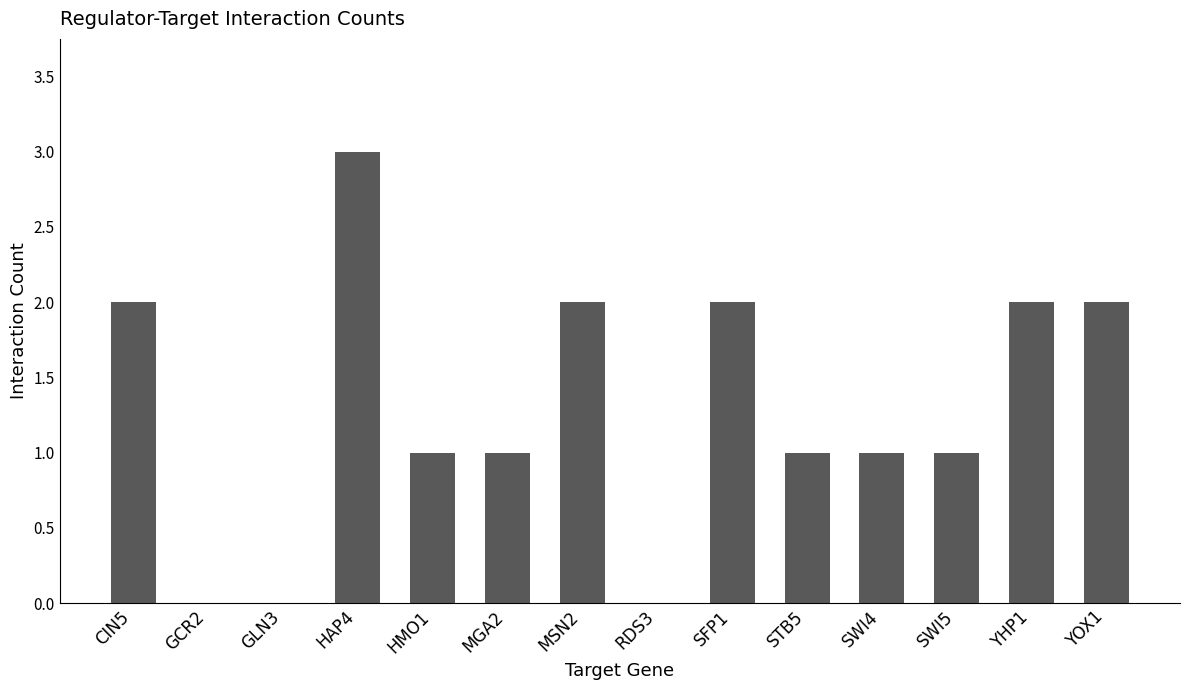

What is the change in value from GCR2 to YHP1?

+2